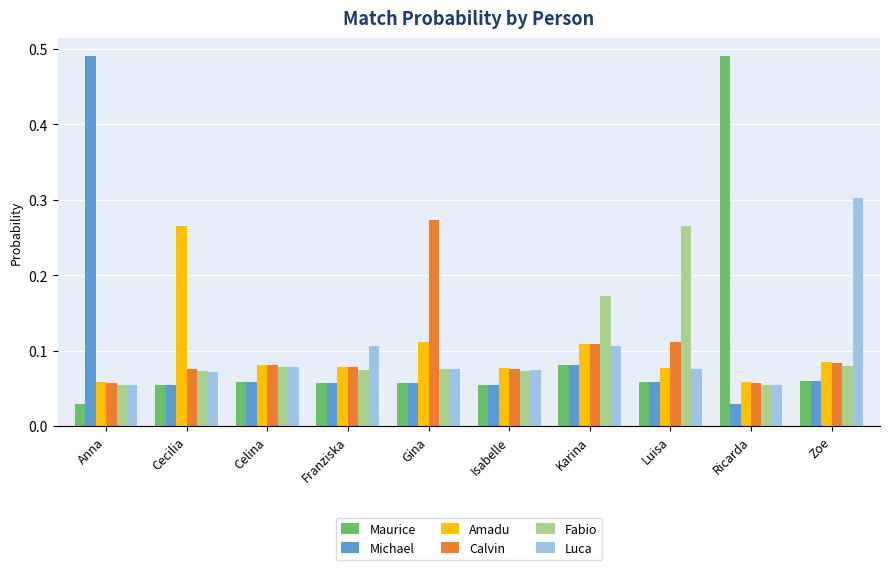

Which series changed the most between Anna and Zoe?

Michael